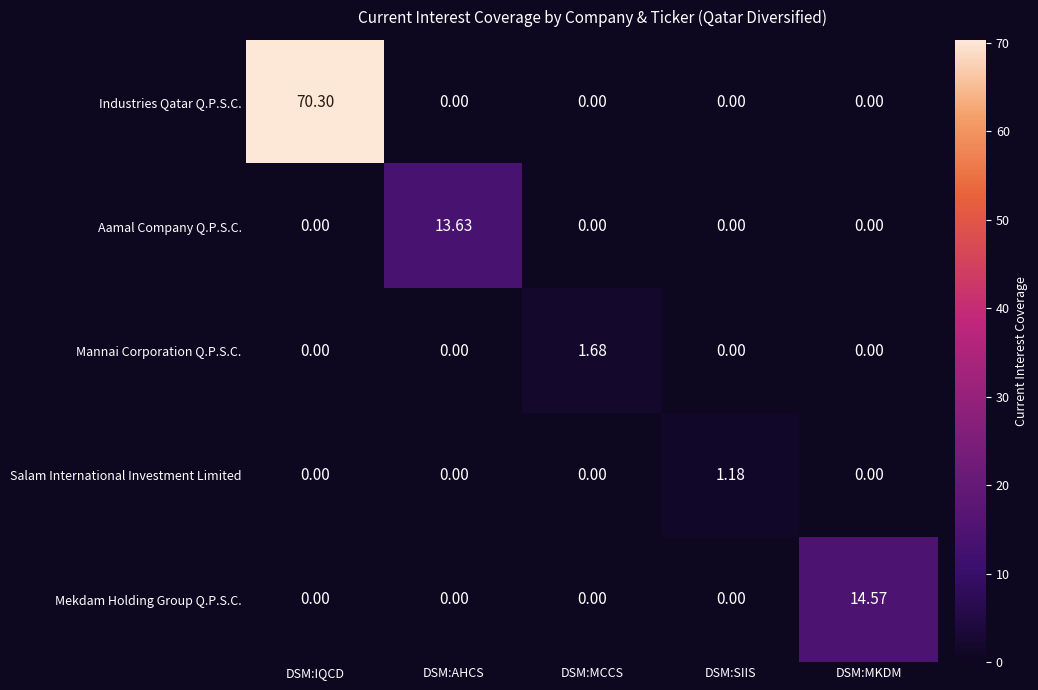

At which category does the chart reach its peak across all series?

DSM:IQCD